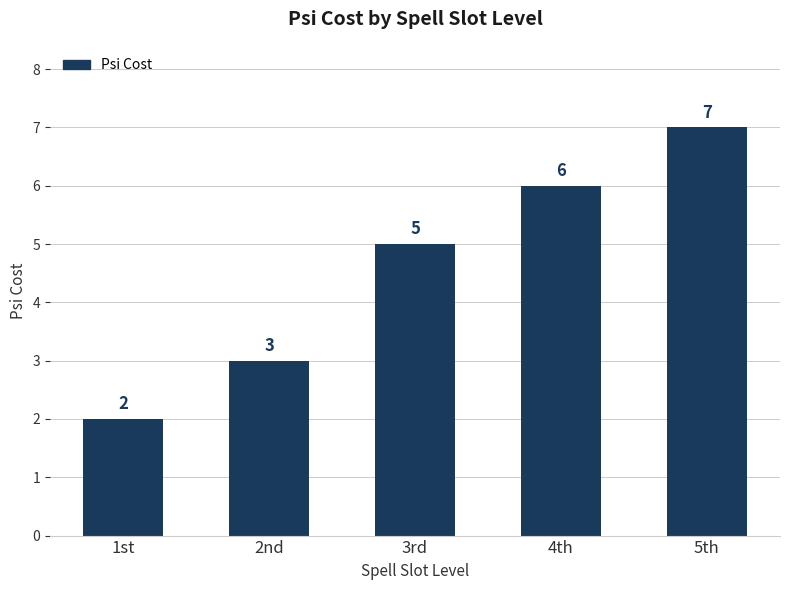

What is the label of the 2nd bar from the left?

2nd